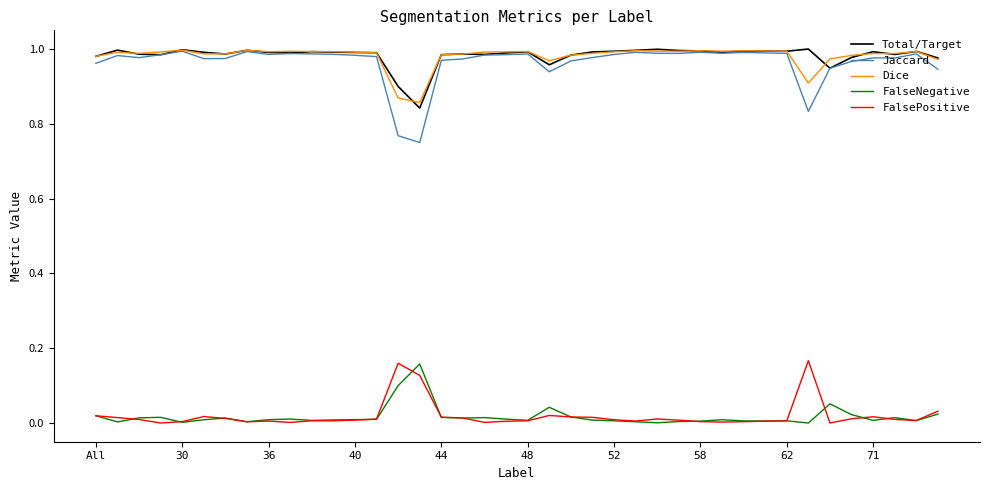

Which series has the largest range (max minus min)?

Jaccard